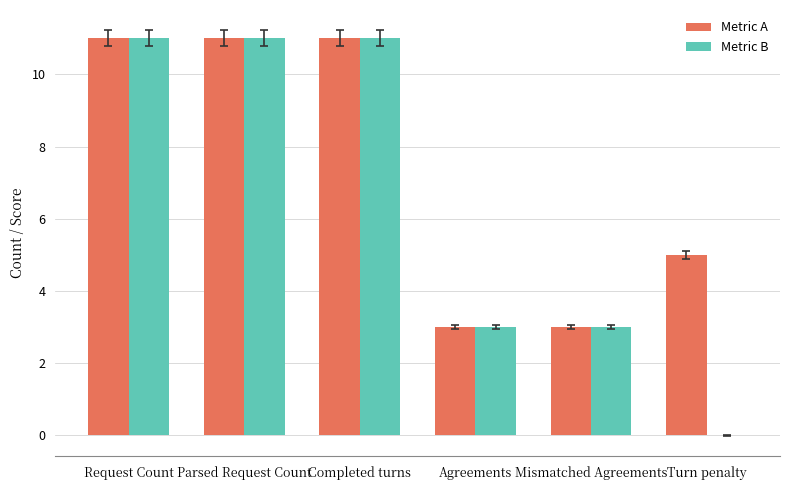

Reading left to right, what are all the values shown in this chart?

Metric A: 11	11	11	3	3	5
Metric B: 11	11	11	3	3	0